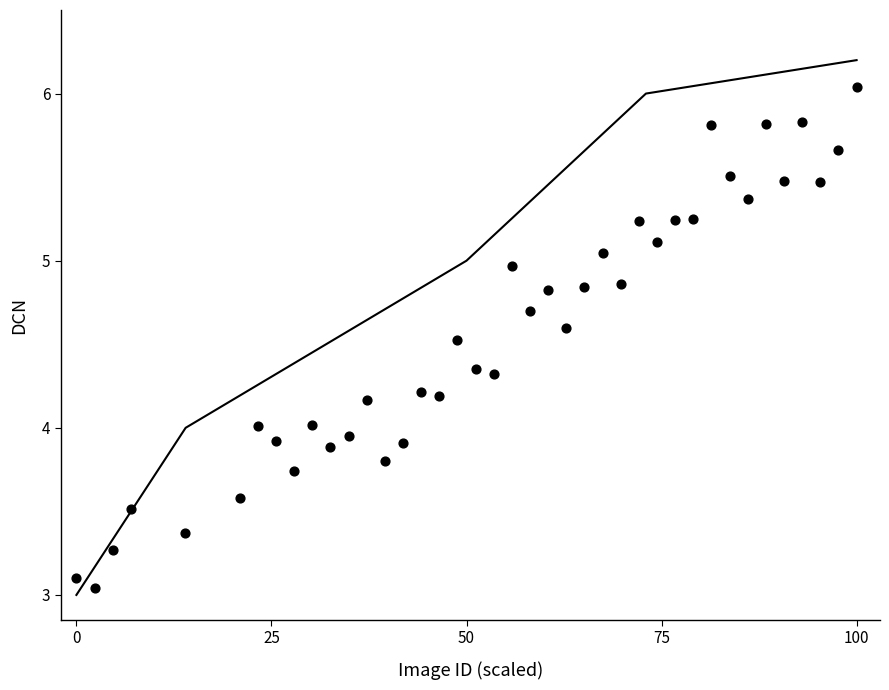

What is the range of X values (max minus min)?

100.0